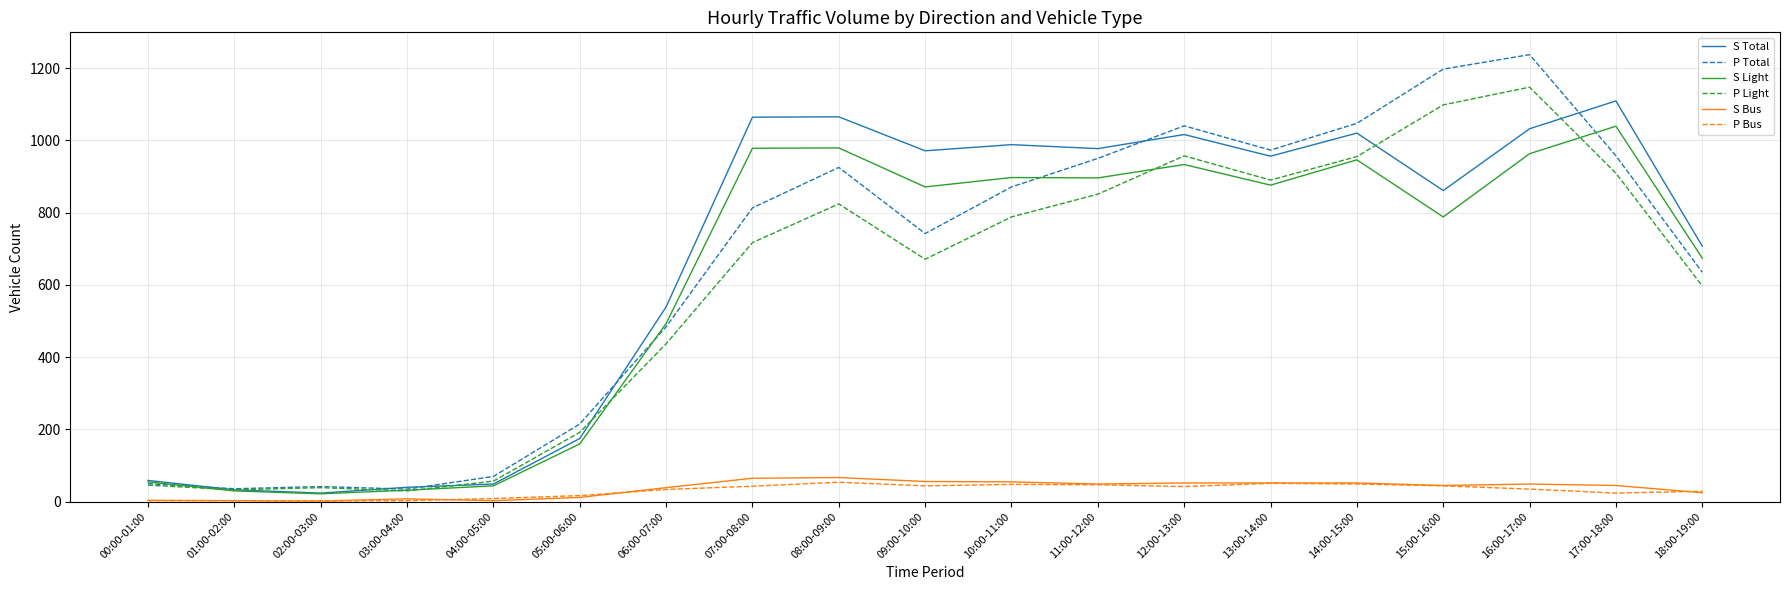

True or false: S Bus has a value of 2 at 02:00-03:00.

True